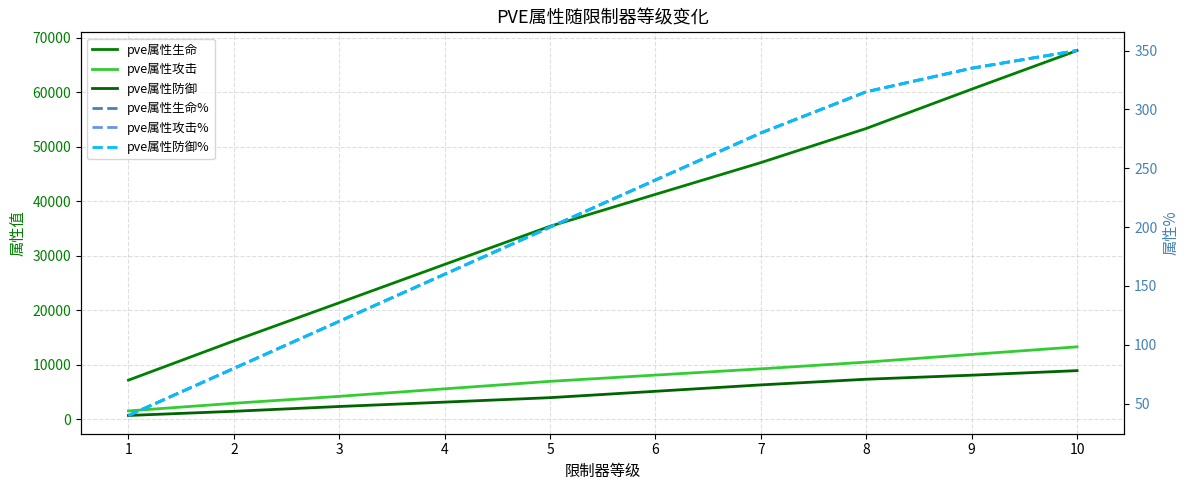

Is it true that pve属性生命 equals 7167 at 1?

True